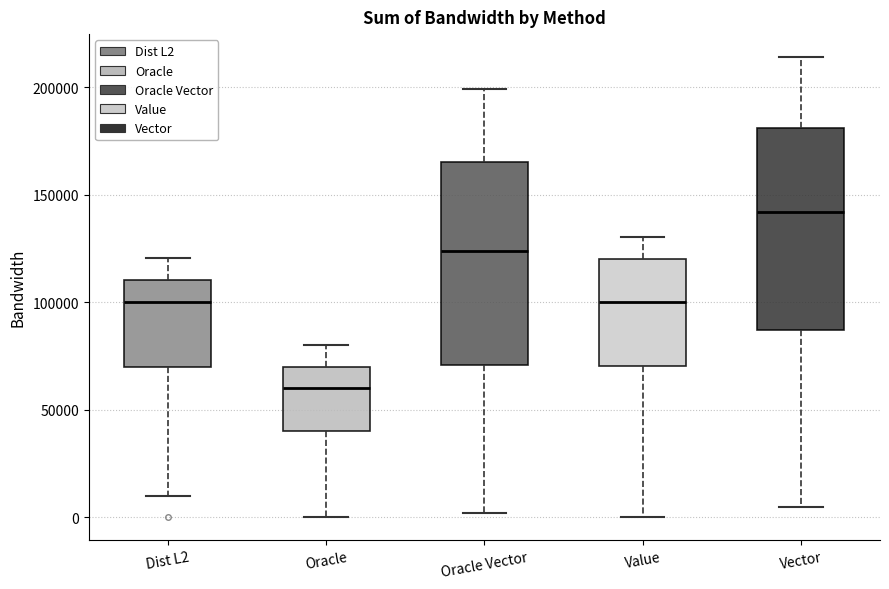

Reading left to right, transcribe this box plot: for each box, give where its median line is, the range the box spans, and where its two whiskers end, as read against the y-axis. The values are not printed on the chart, so give them approximately, as read against the axis.

Dist L2: median 100000, box 70000 to 110000, whiskers 10000 to 120000
Oracle: median 60000, box 40000 to 70000, whiskers 0 to 80000
Oracle Vector: median 125000, box 70000 to 165000, whiskers 0 to 200000
Value: median 100000, box 70000 to 120000, whiskers 0 to 130000
Vector: median 140000, box 85000 to 180000, whiskers 5000 to 215000